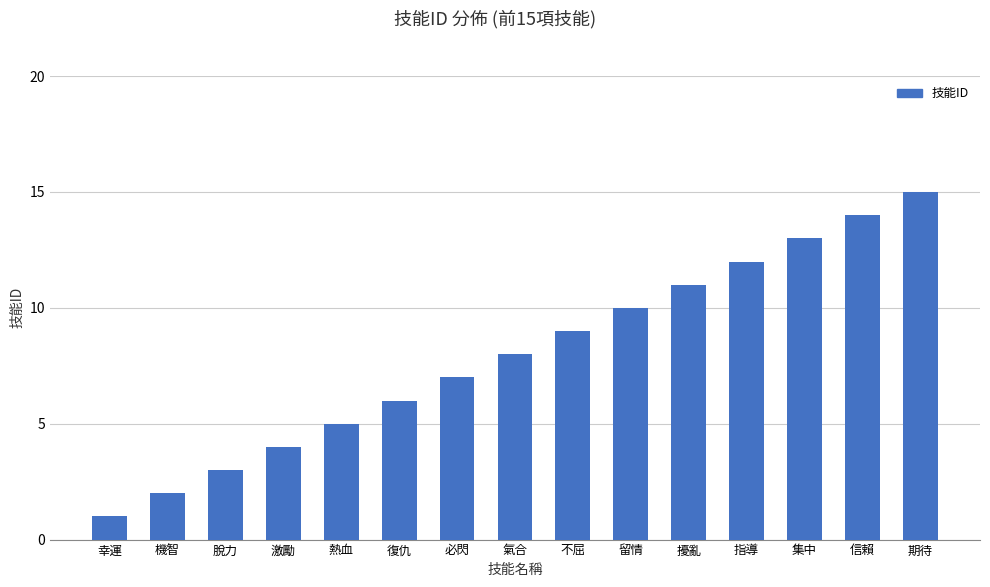

Reading left to right, list all the values displayed in this chart.

幸運=1	機智=2	脫力=3	激勵=4	熱血=5	復仇=6	必閃=7	氣合=8	不屈=9	留情=10	擾亂=11	指導=12	集中=13	信賴=14	期待=15